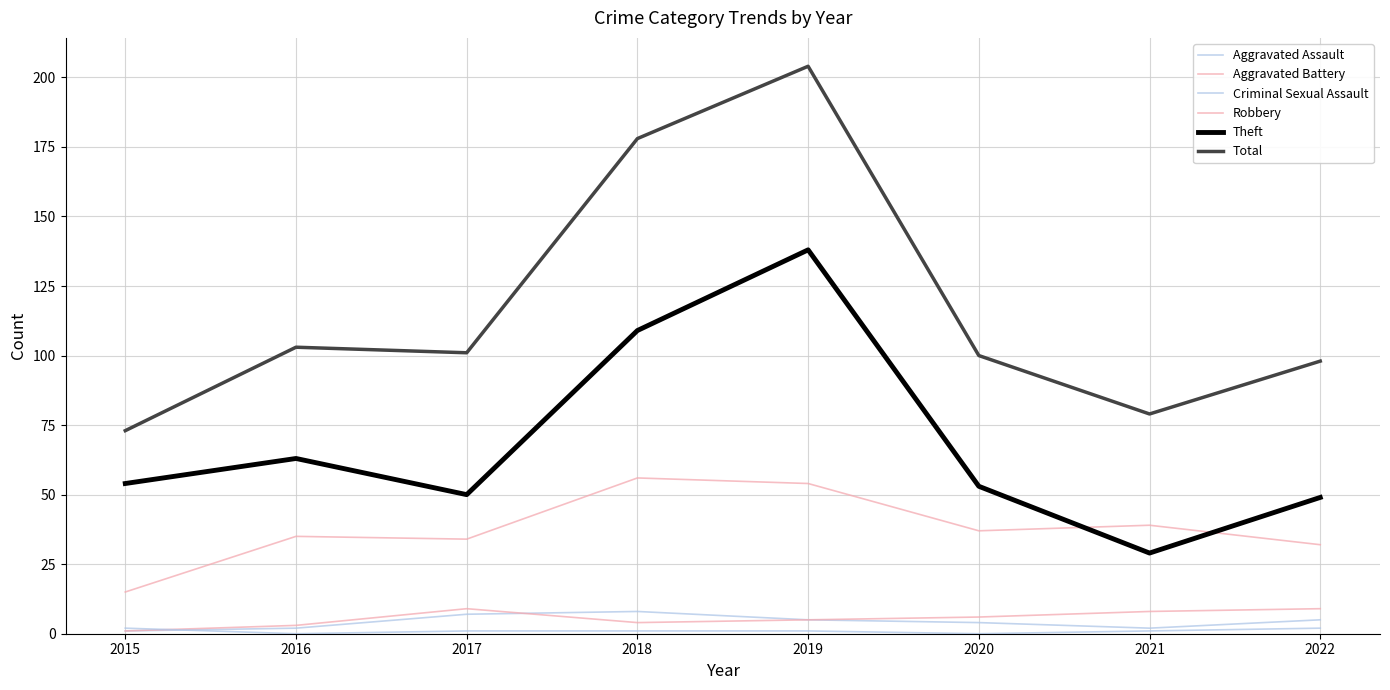

Between 2021 and 2019, which is larger?

2019